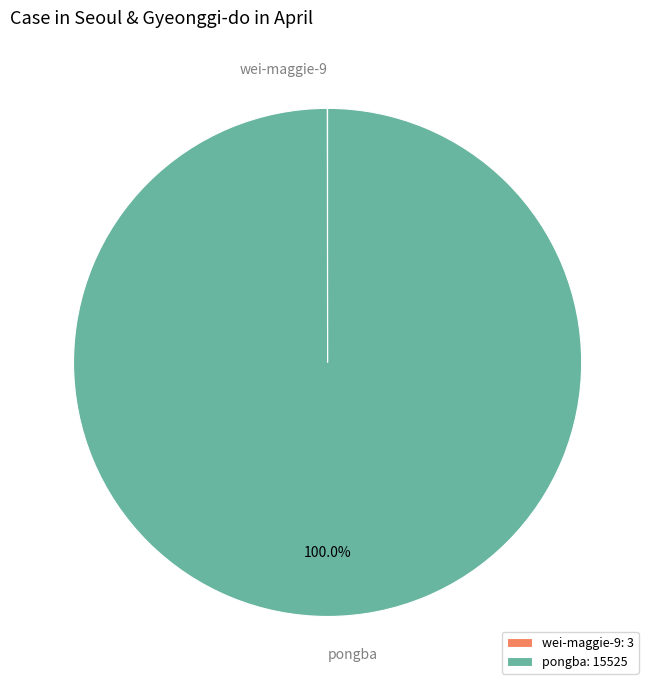

The pongba slice represents 100% of the pie. True or false?

True